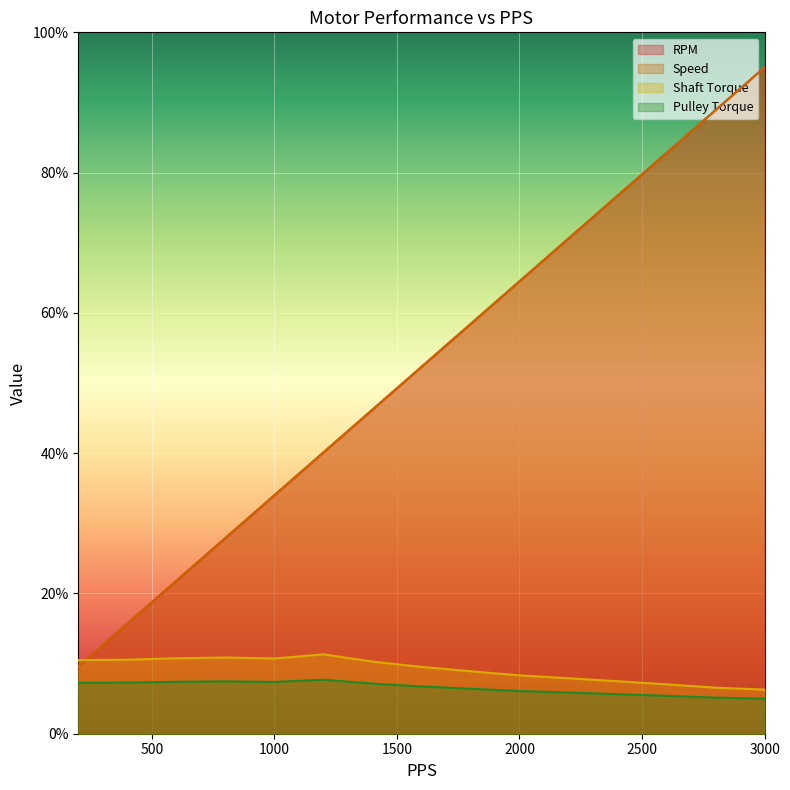

How many lines are shown in the chart?

4